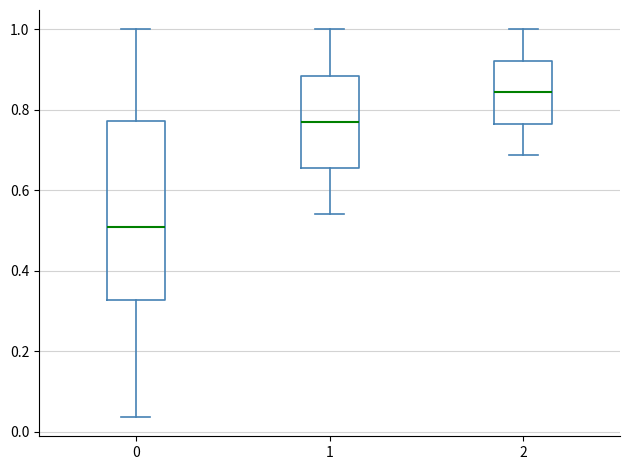

Which box has the lowest median line?

0